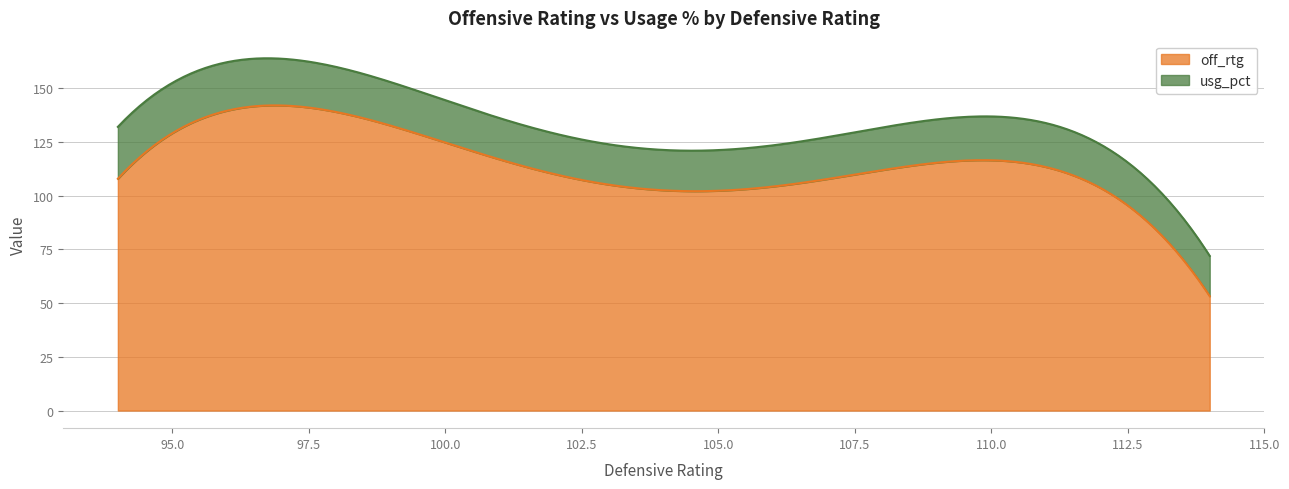

What is the minimum value for off_rtg?

53.2